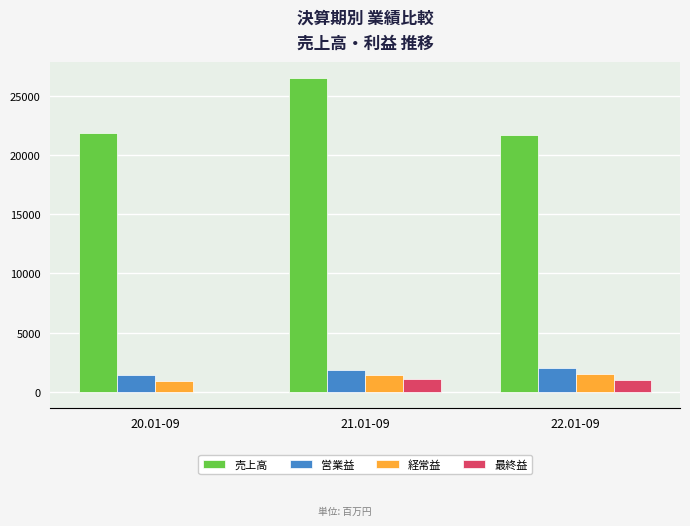

The value of 経常益 at 21.01-09 is 1442. True or false?

True